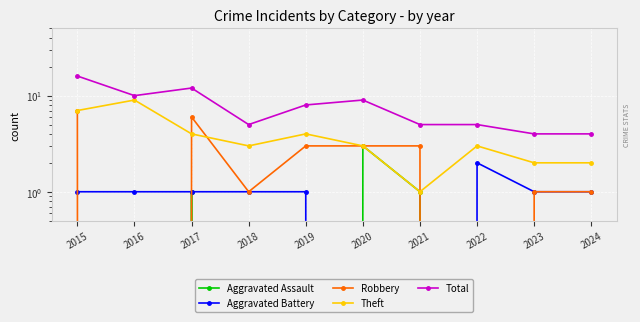

At which category does Aggravated Battery reach its first local peak?

2022